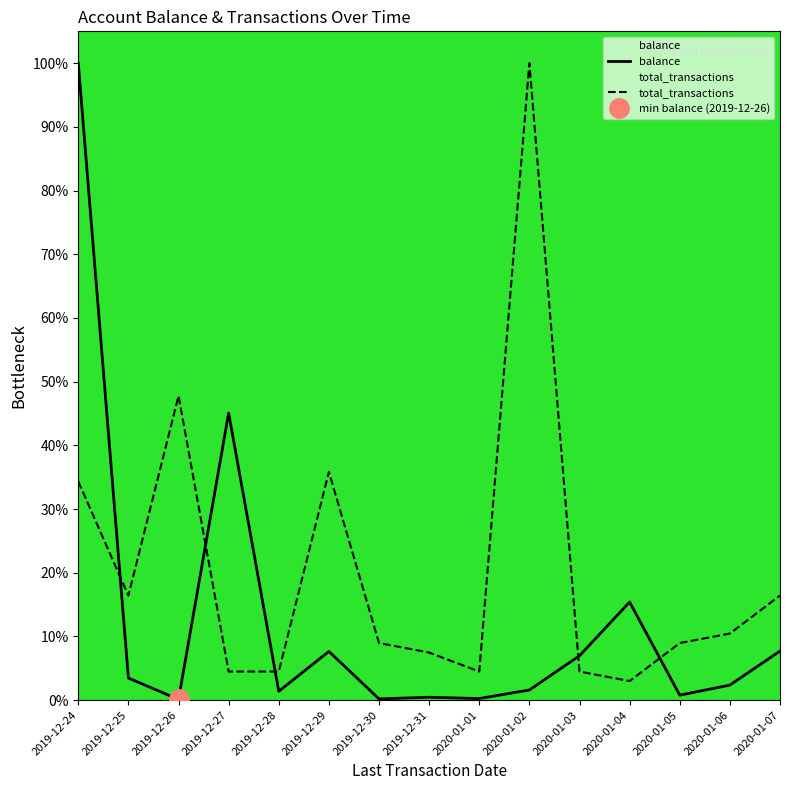

Rank the series by their average value, from highest to lowest.

total_transactions, balance